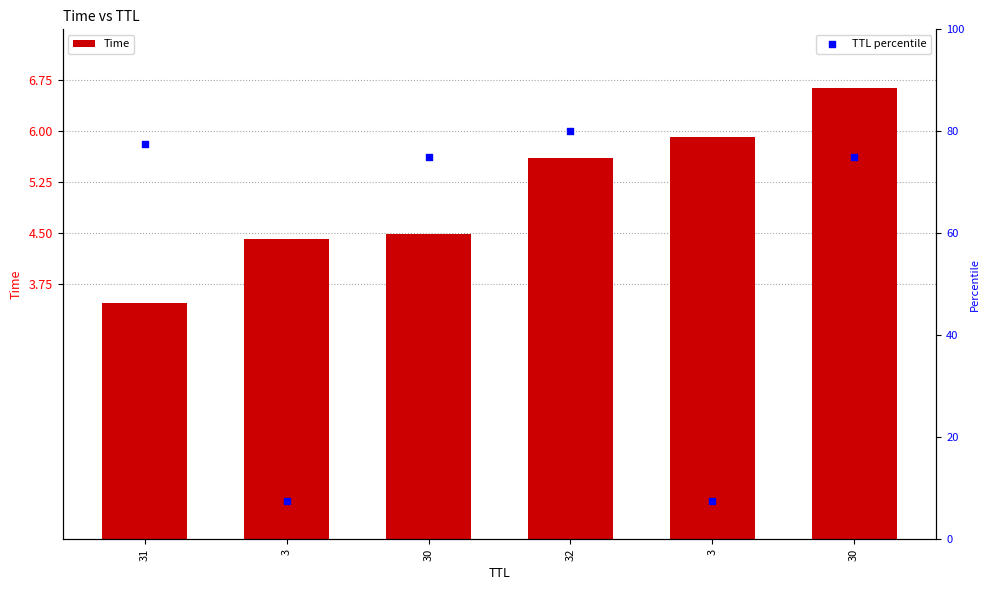

Approximately how many times larger is the value at 32 compared to 31?

1.6